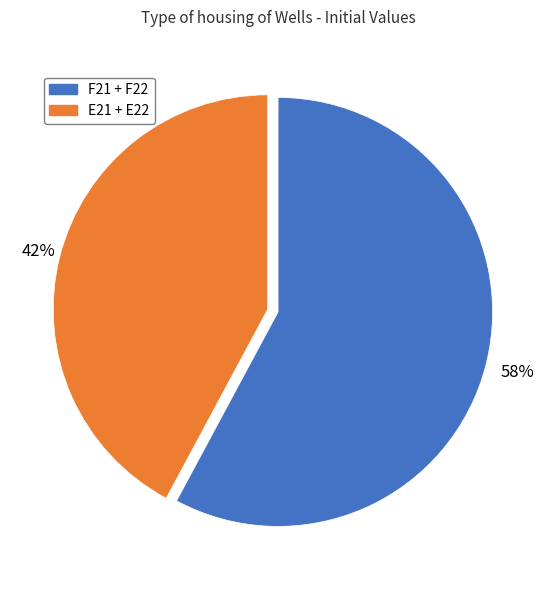

Count the number of slices in the pie.

2